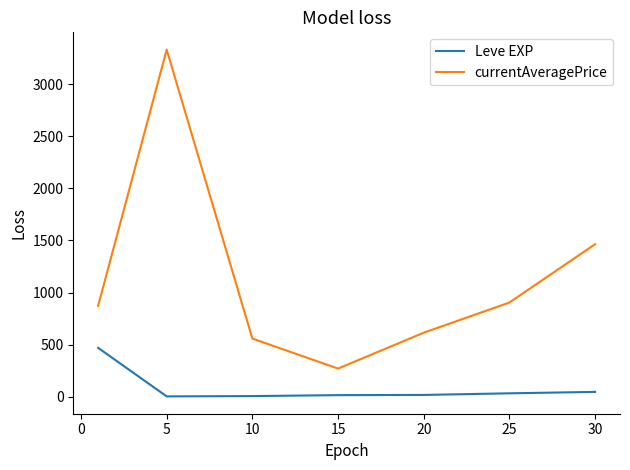

Is this an area chart (filled region under the line)?

No